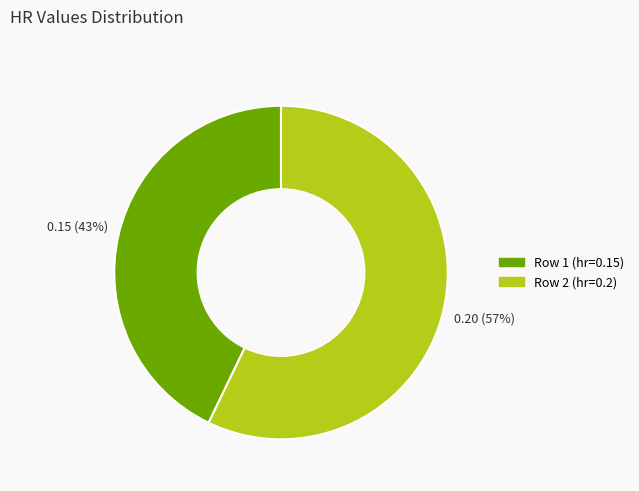

What percentage is the Row 1 (hr=0.15) slice, to the nearest percent?

43%